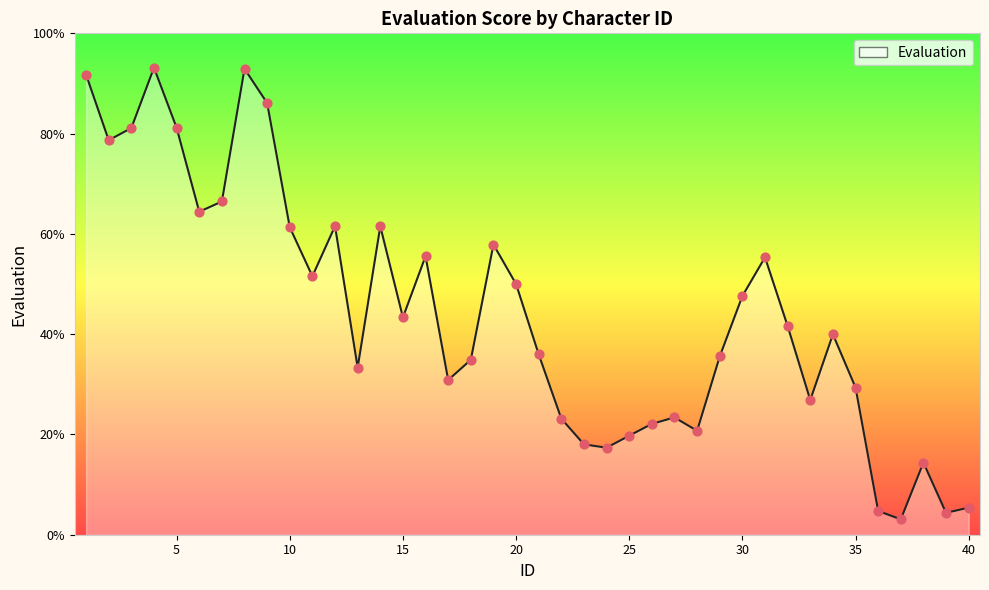

What is the difference between the maximum and minimum values?

90.1